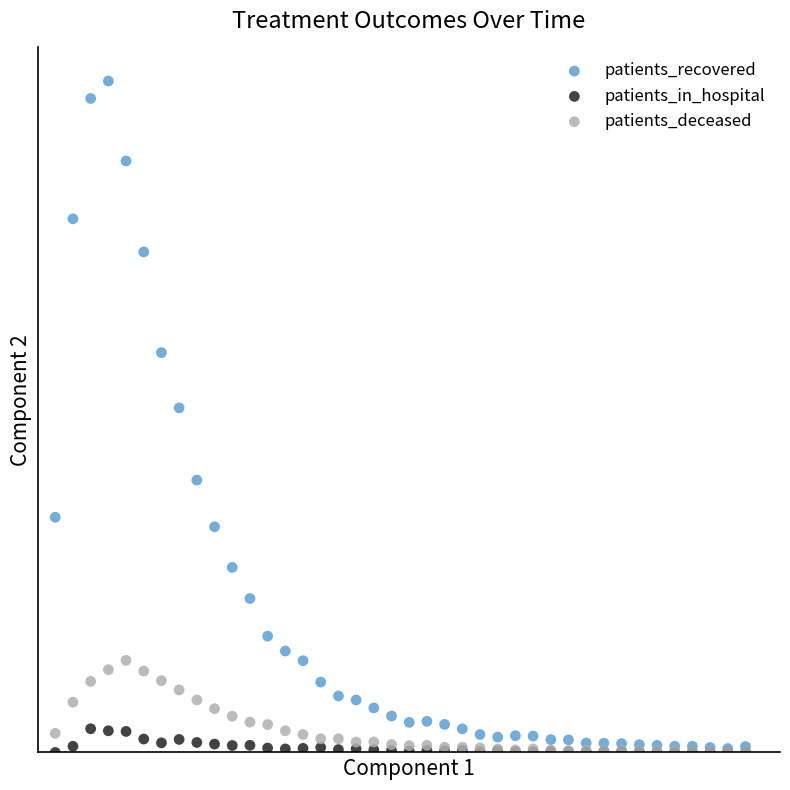

Which series has the widest spread of Y values?

patients_recovered